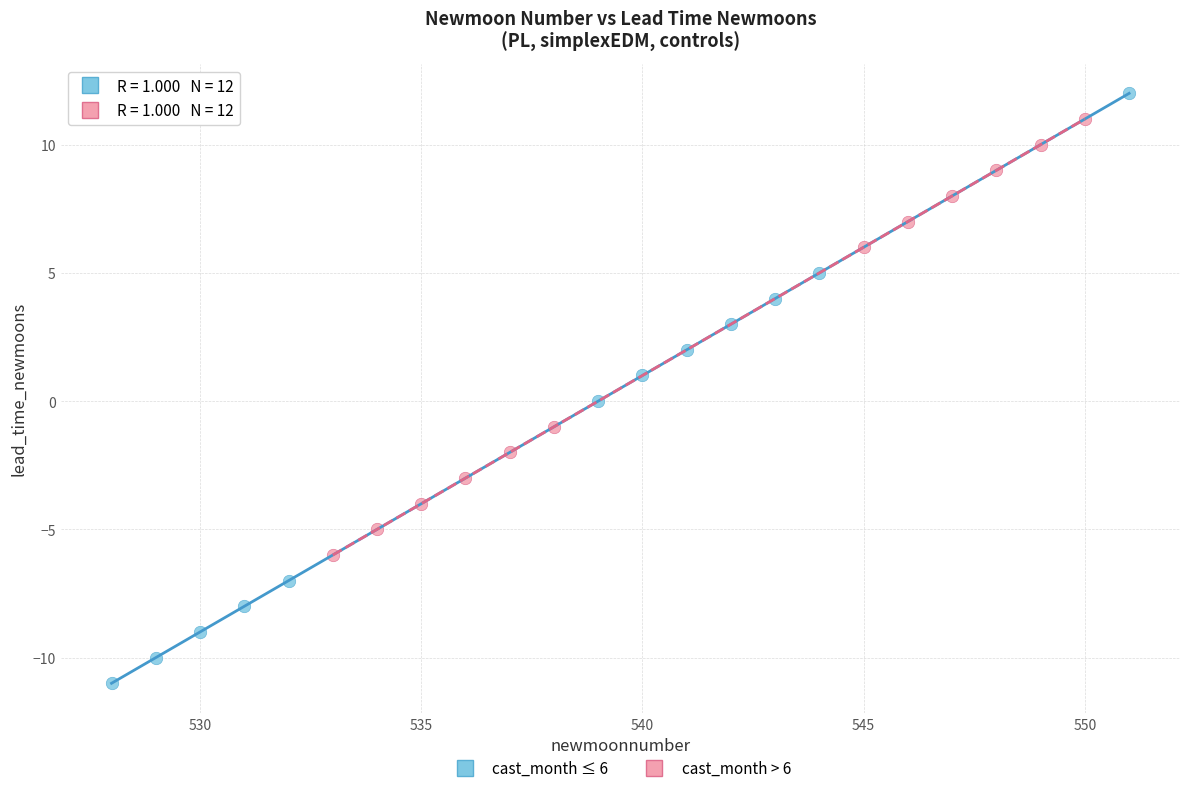

Which series has the widest spread of Y values?

cast_month ≤ 6